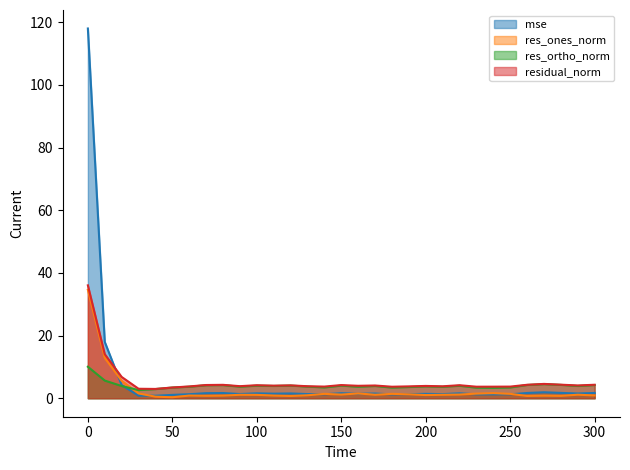

Which series changed the most between 40 and 110?

residual_norm